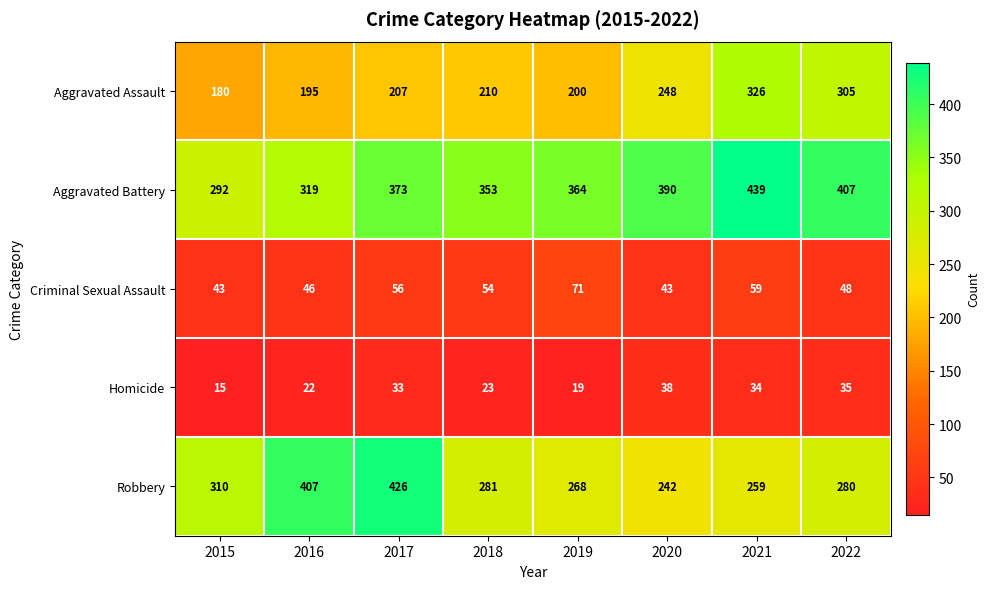

True or false: Homicide has a value of 10 at 2020.

False